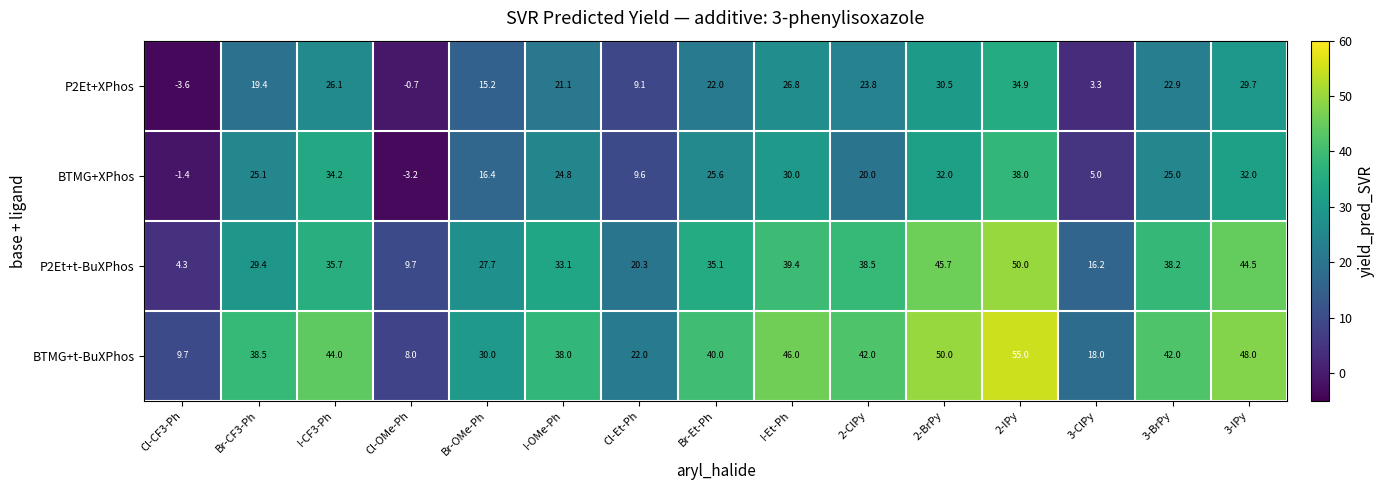

What is the spread (max minus min) of values at Cl-OMe-Ph?

12.9